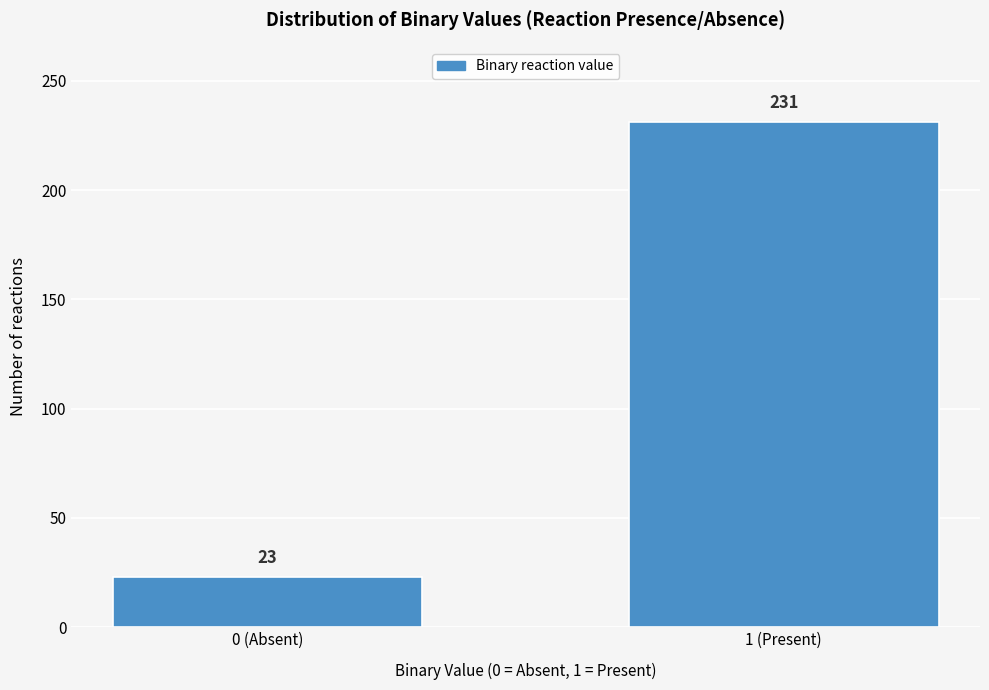

Reading left to right, list all the values displayed in this chart.

0 (Absent)=23	1 (Present)=231